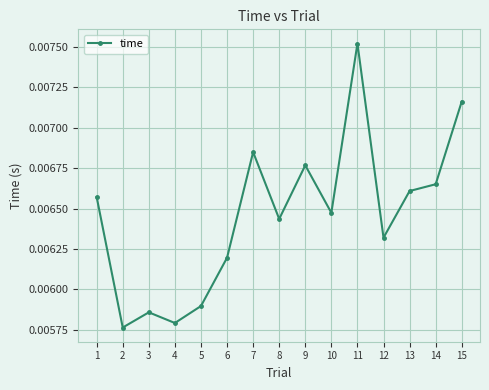

Where is the first local minimum?

2